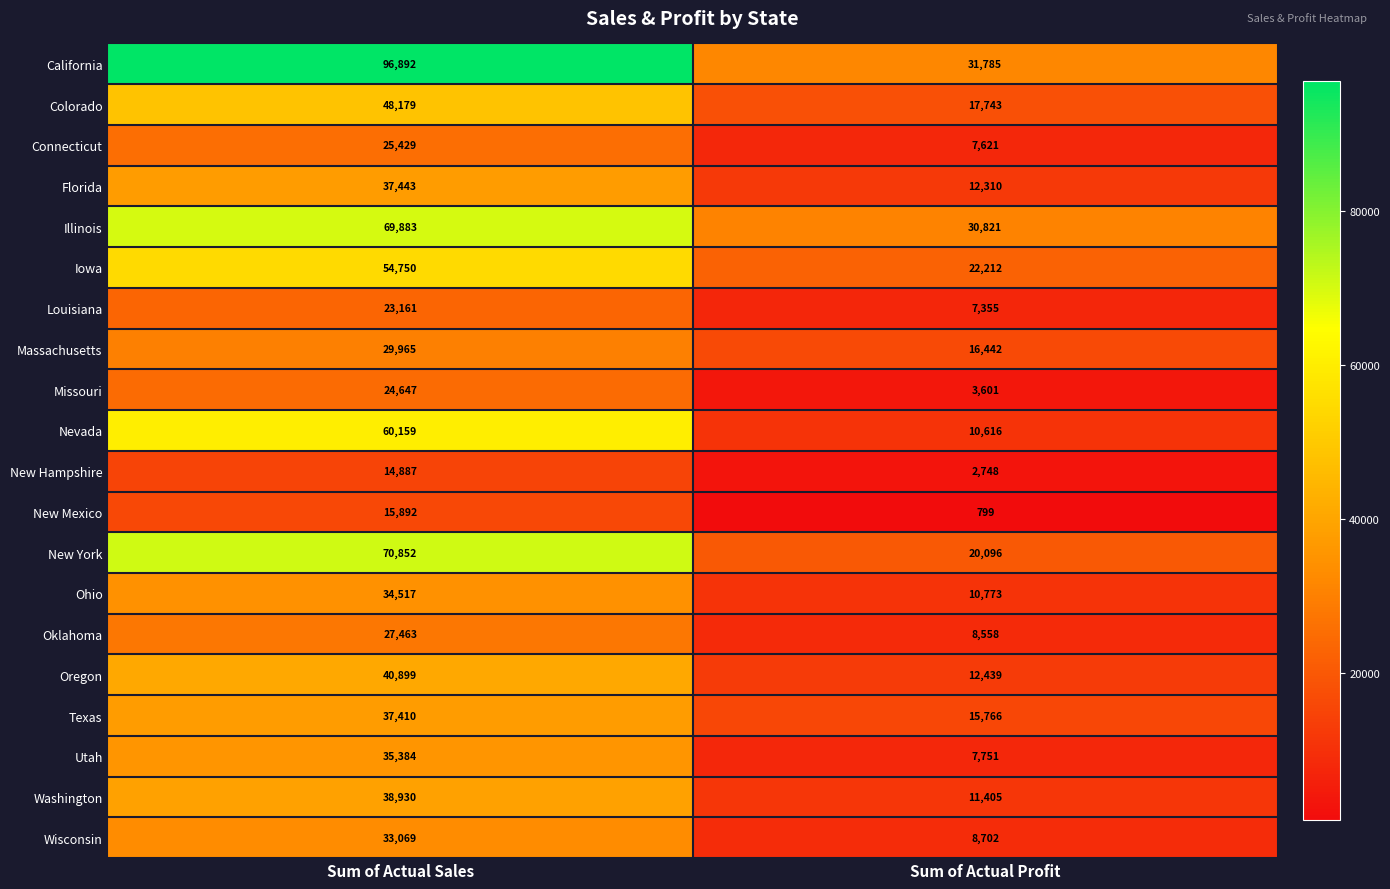

Where is Wisconsin nearest to the value 20885?

Sum of Actual Profit